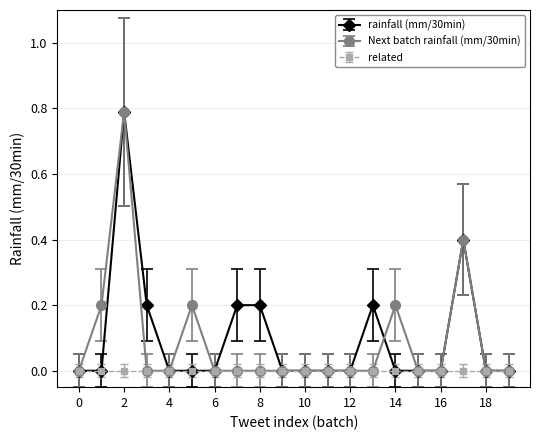

True or false: rainfall (mm/30min) has more than 1 points higher than both neighbors.

True